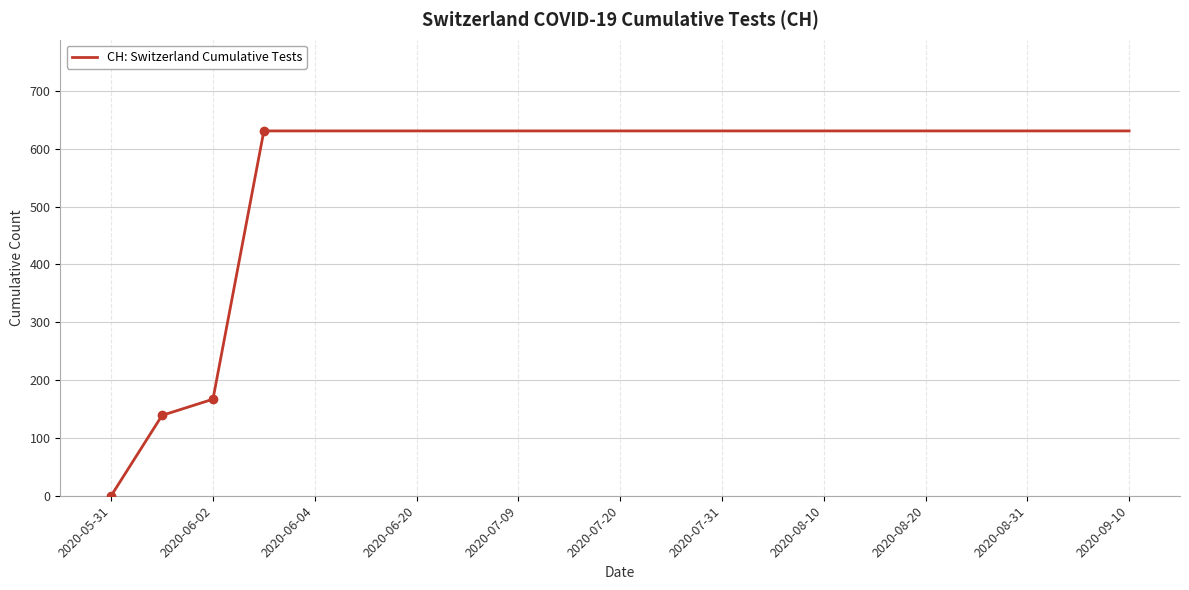

What is the difference between the maximum and minimum values?

631